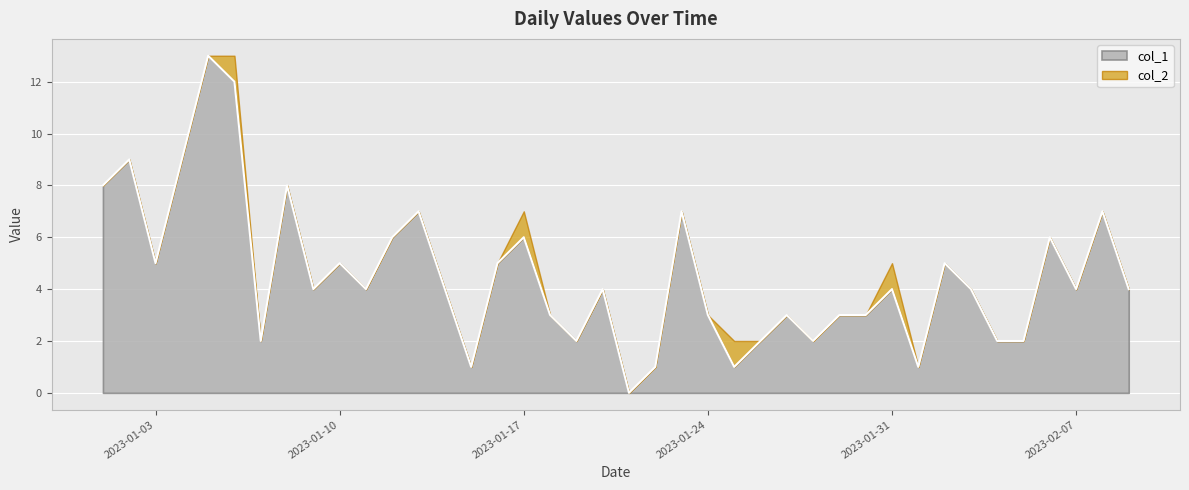

What is the change in value from 2023-01-08 to 2023-01-27?

-5